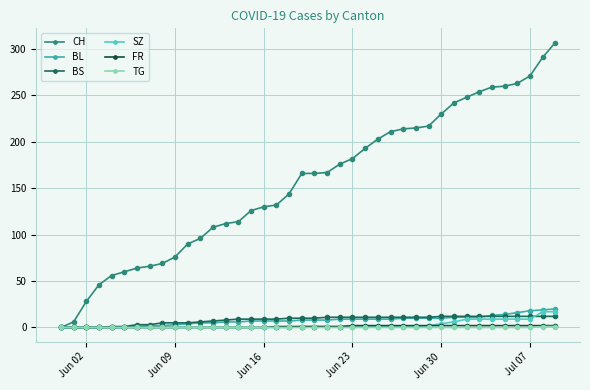

Which series has the largest range (max minus min)?

CH